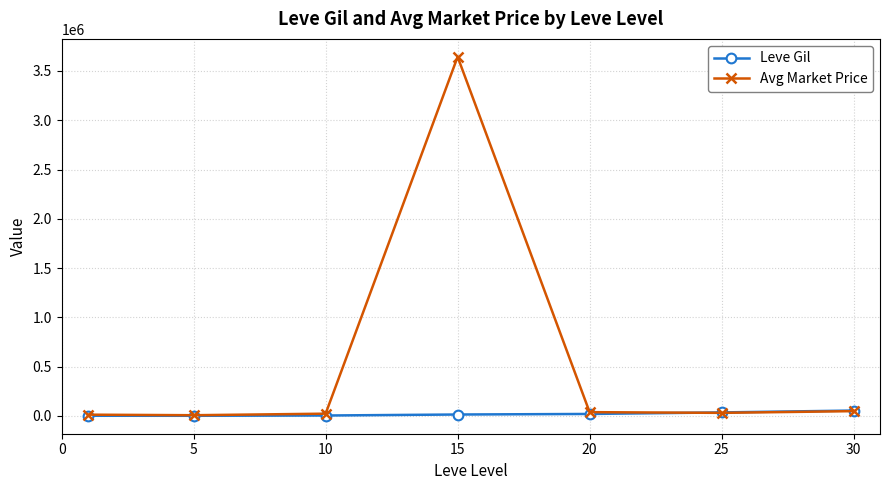

Which series has the largest total across all categories?

Avg Market Price